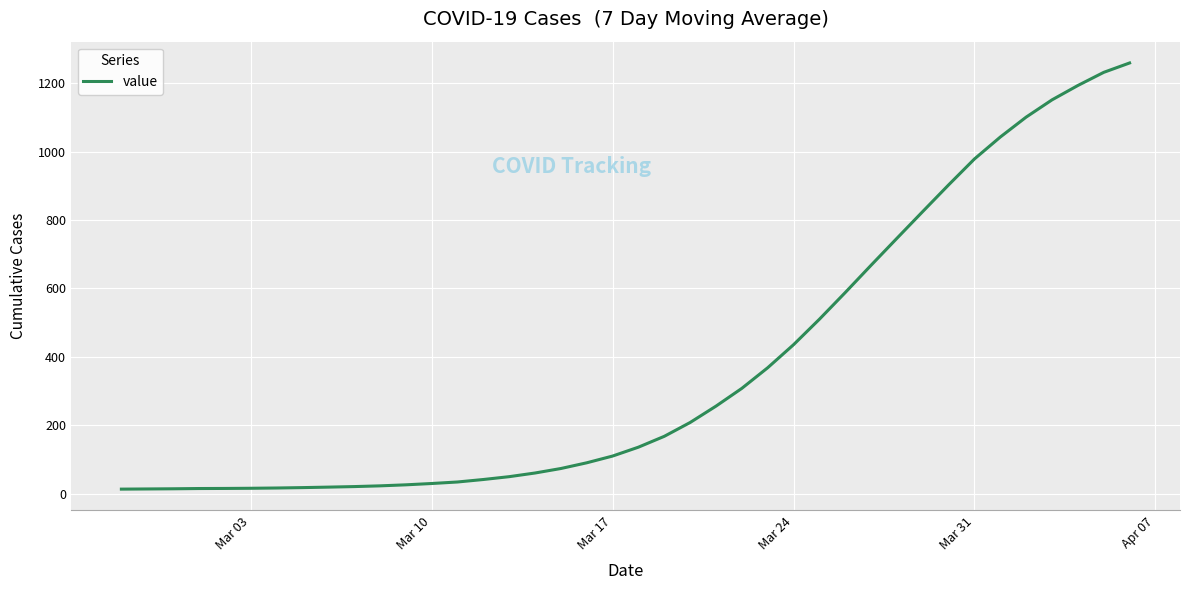

What is the maximum value shown in the chart?

1259.6